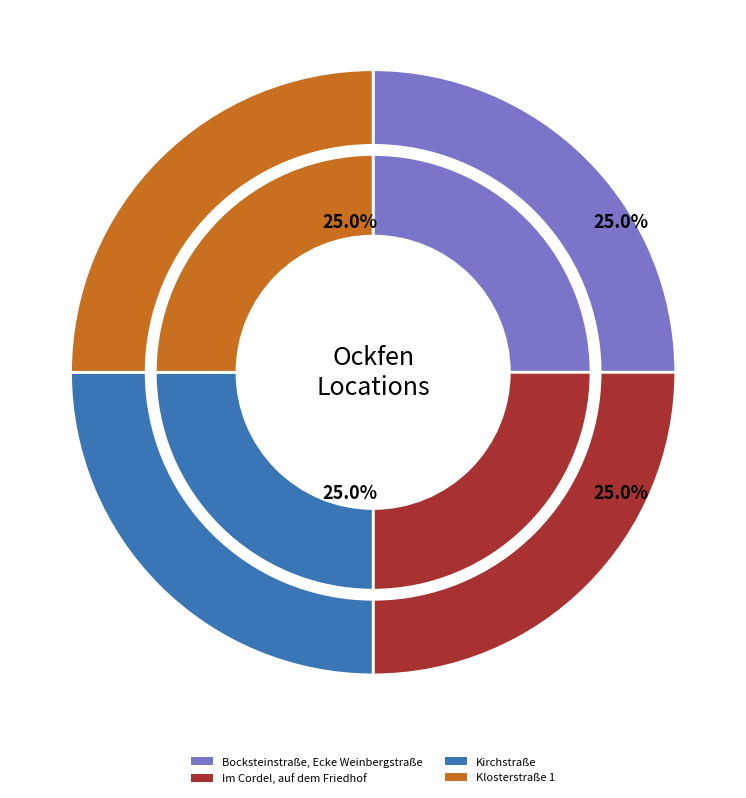

What percentage is NOT represented by Kirchstraße?

75.0%